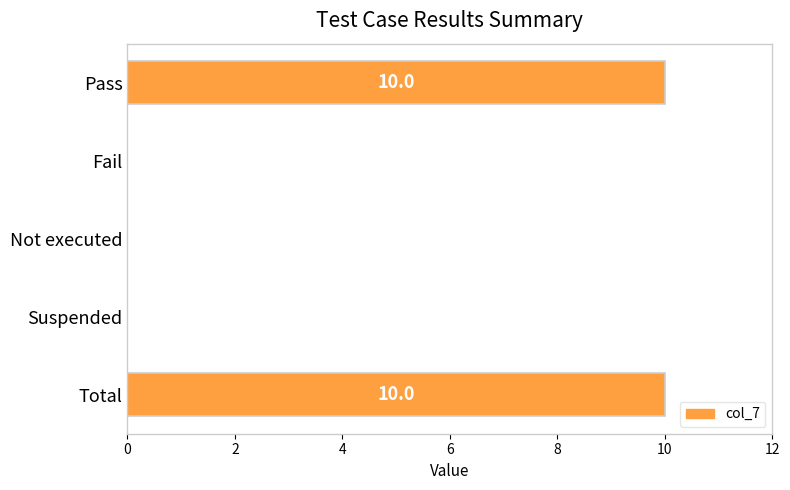

What is the maximum value shown in the chart?

10